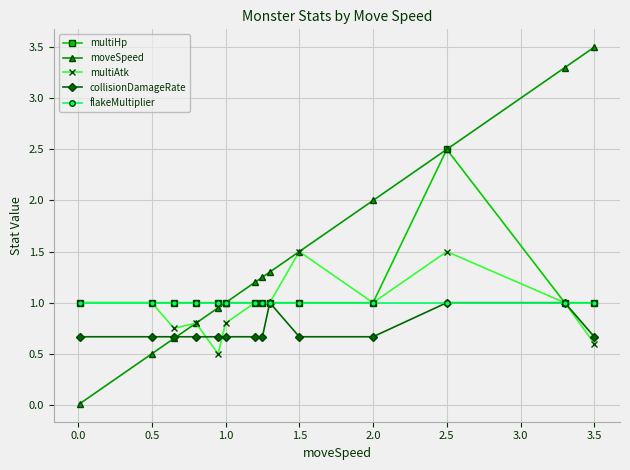

True or false: moveSpeed has more than 2 interior local peaks.

False